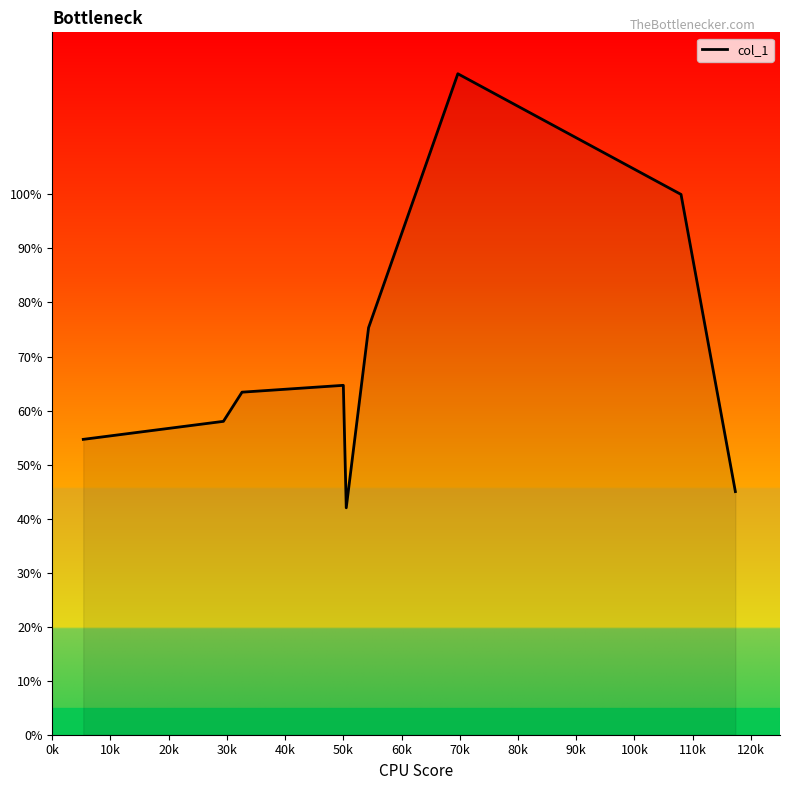

What is the average value?

69.5